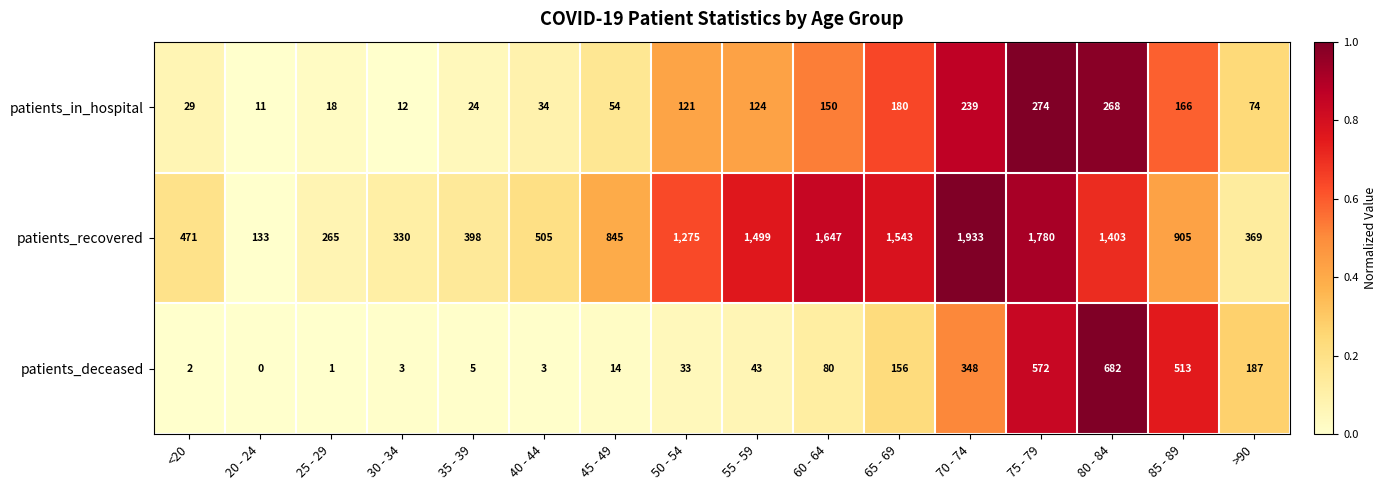

Which category has the lowest value in the patients_in_hospital series?

20 - 24